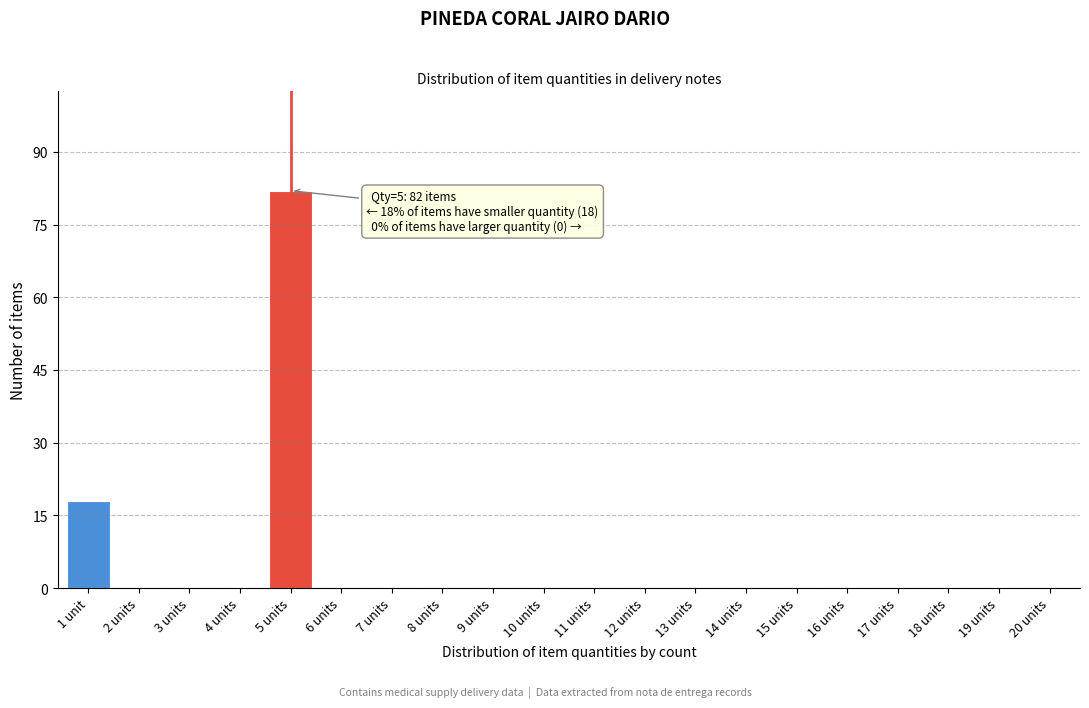

Reading right to left, list all the values displayed in this chart.

20 units=0	19 units=0	18 units=0	17 units=0	16 units=0	15 units=0	14 units=0	13 units=0	12 units=0	11 units=0	10 units=0	9 units=0	8 units=0	7 units=0	6 units=0	5 units=82	4 units=0	3 units=0	2 units=0	1 unit=18